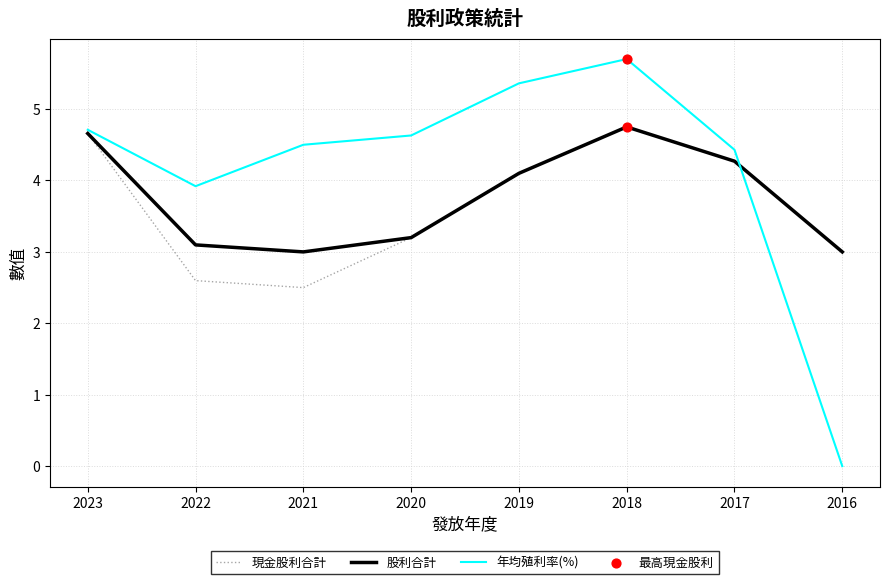

What is the spread (max minus min) of values at 2016?

3.0